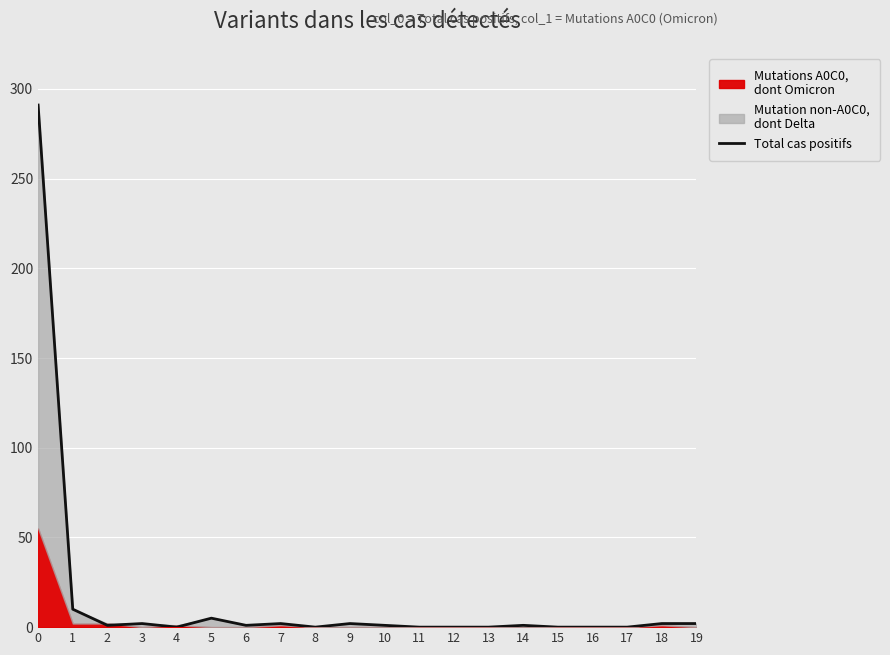

At which label is the value closest to 145?

1